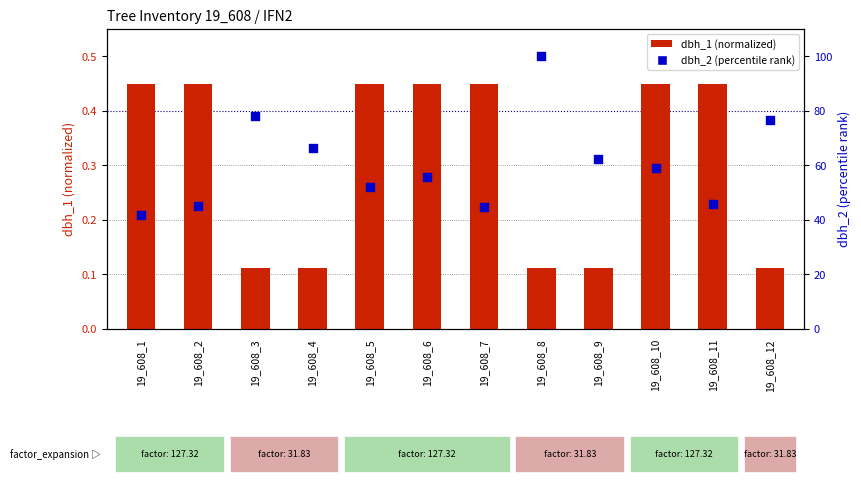

Which series reaches the maximum Y coordinate?

dbh_2 (percentile)